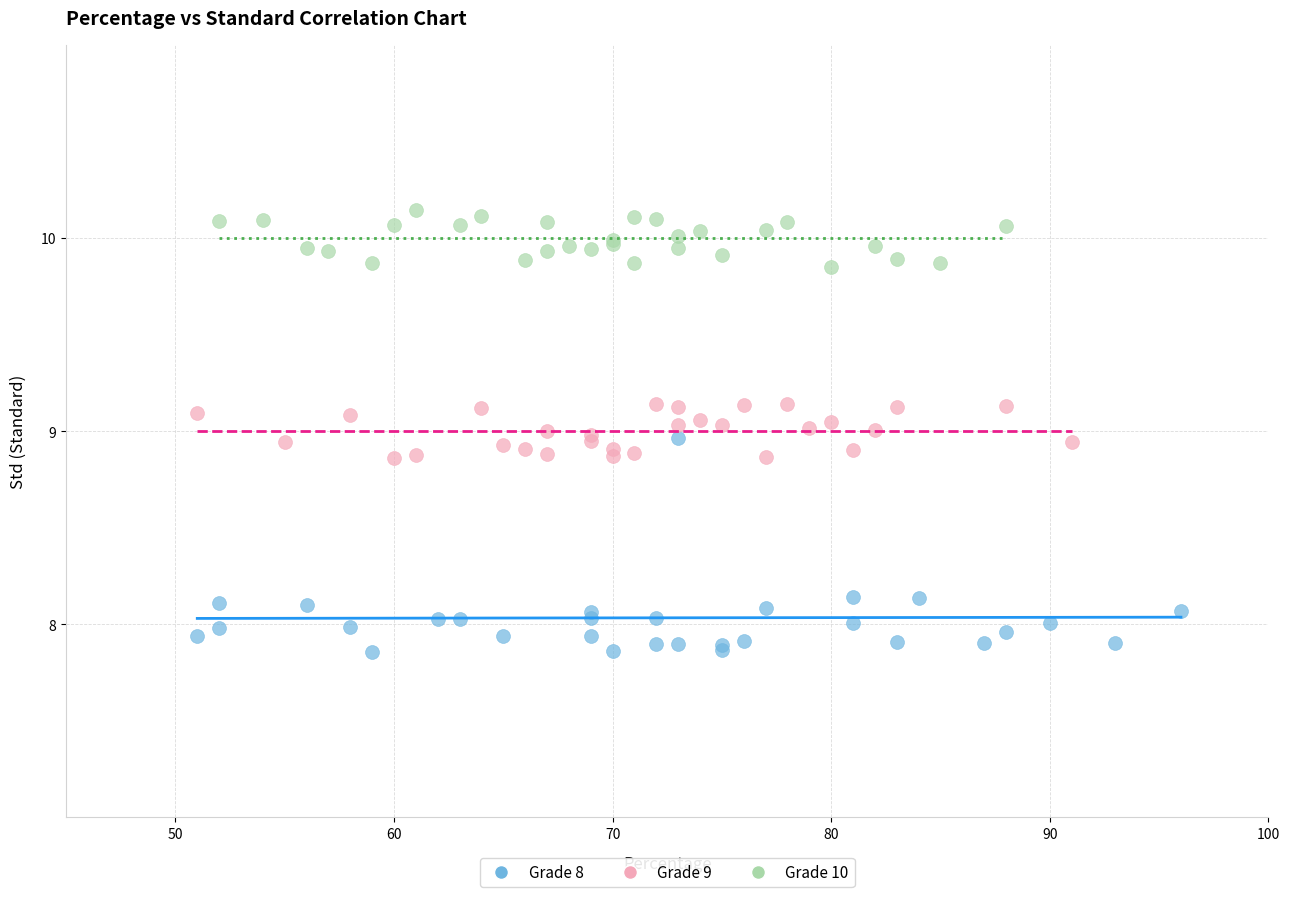

What are all the series names shown in the legend?

Grade 8, Grade 9, Grade 10